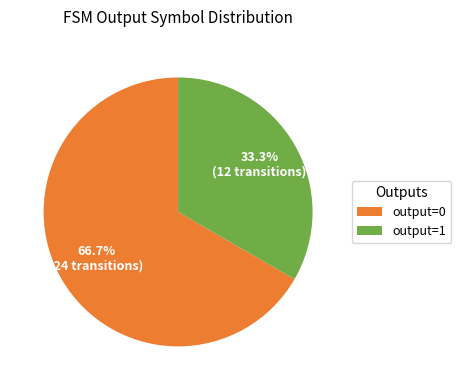

What is the smallest slice in the pie chart?

output=1